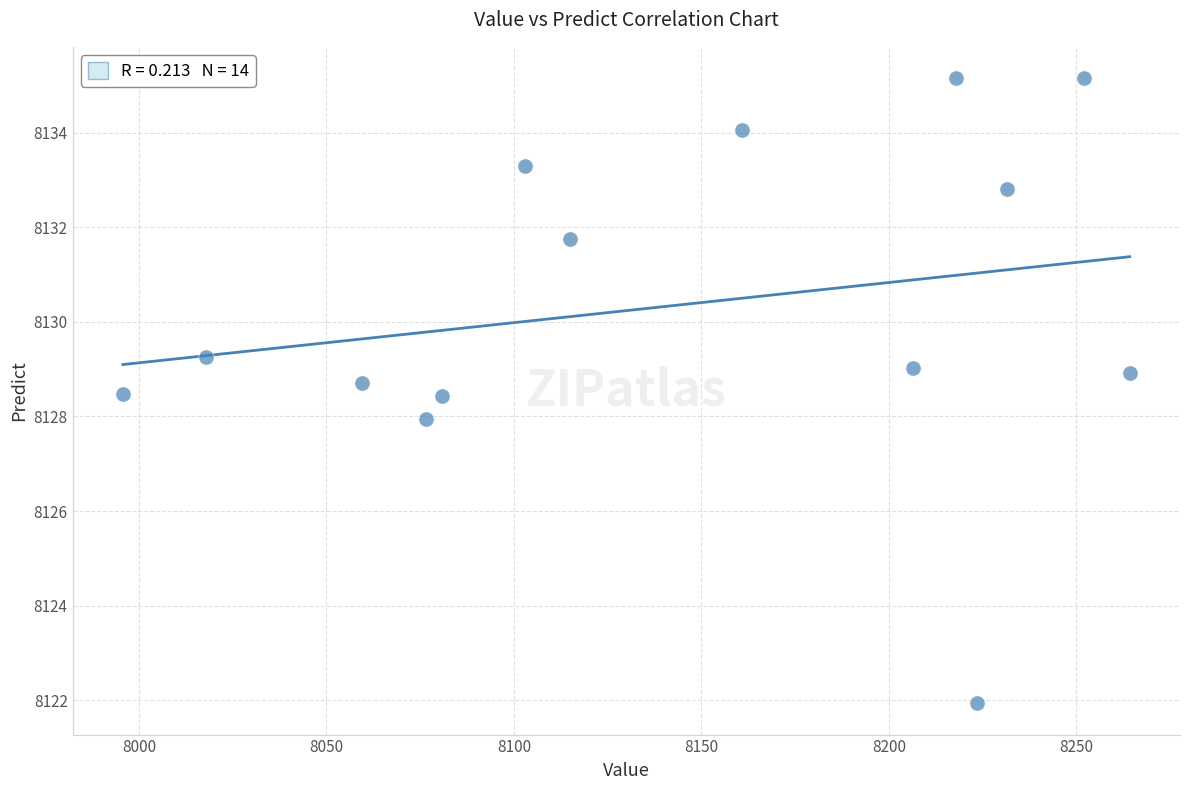

What is the range of Y values (max minus min)?

13.2